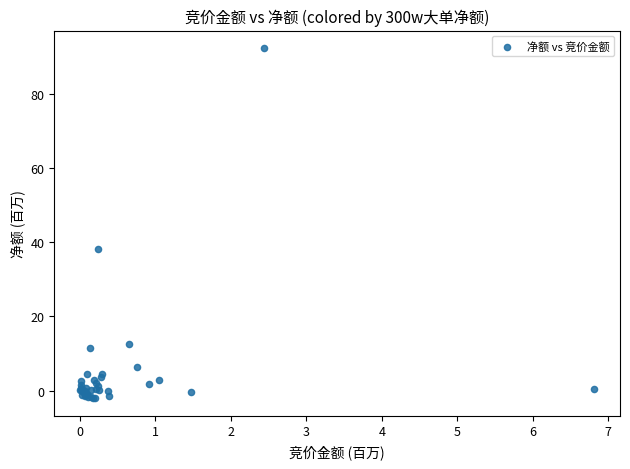

What Y value in the scatter plot is closest to 45?

38.2